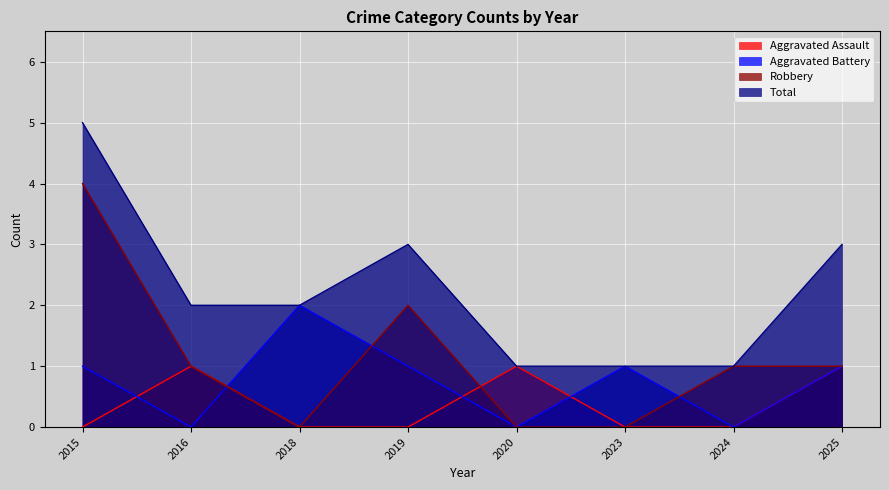

True or false: Aggravated Assault has more than 0 interior local peaks.

True